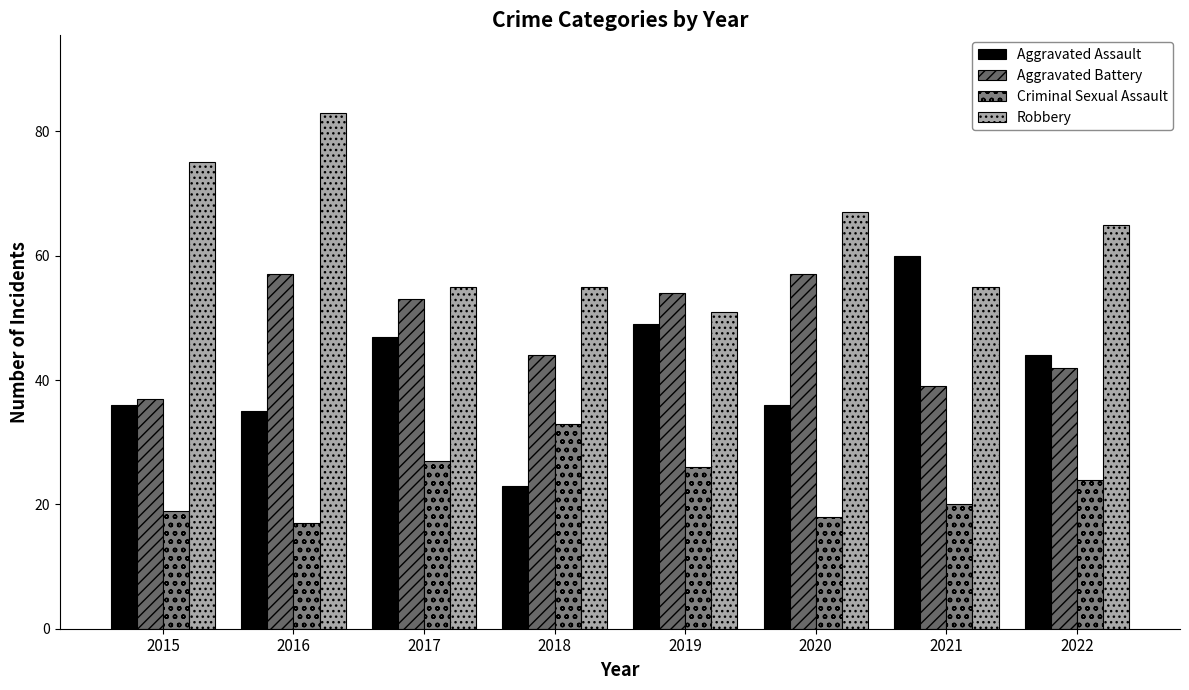

What is the difference between the maximum and minimum values in the Aggravated Battery series?

20